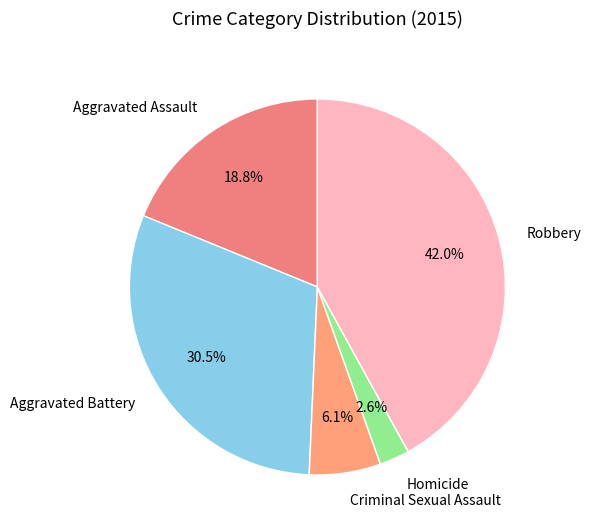

Which category has the smallest portion of the pie?

Homicide